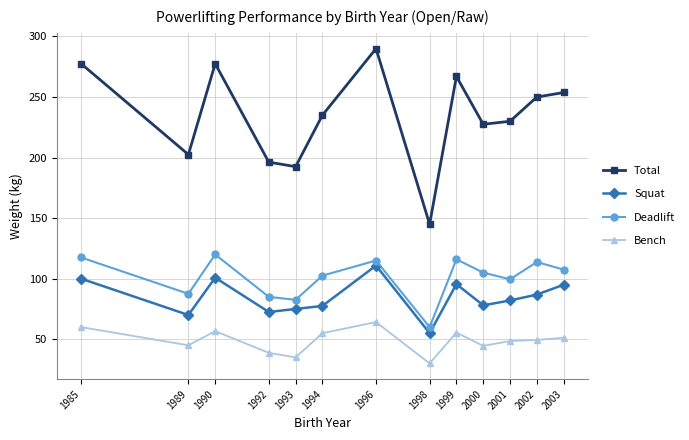

Is this an area chart (filled region under the line)?

No